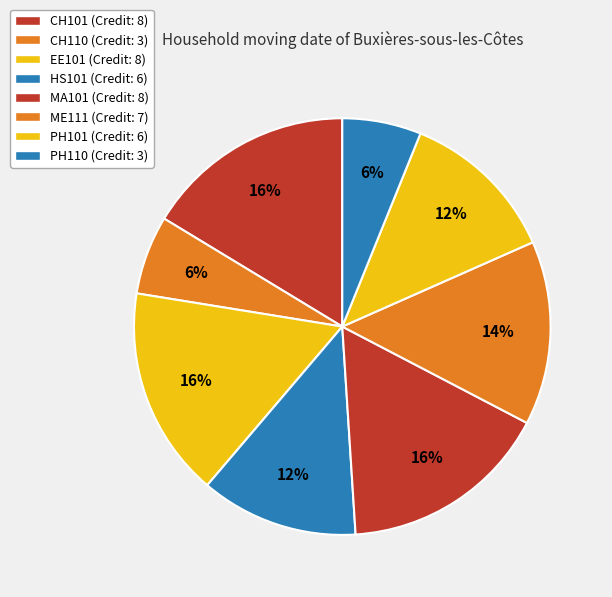

True or false: CH110 accounts for 1% of the total.

False